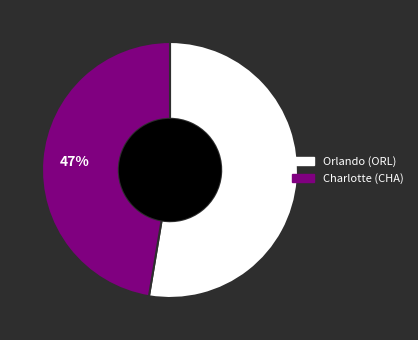

True or false: Charlotte accounts for 47% of the total.

True